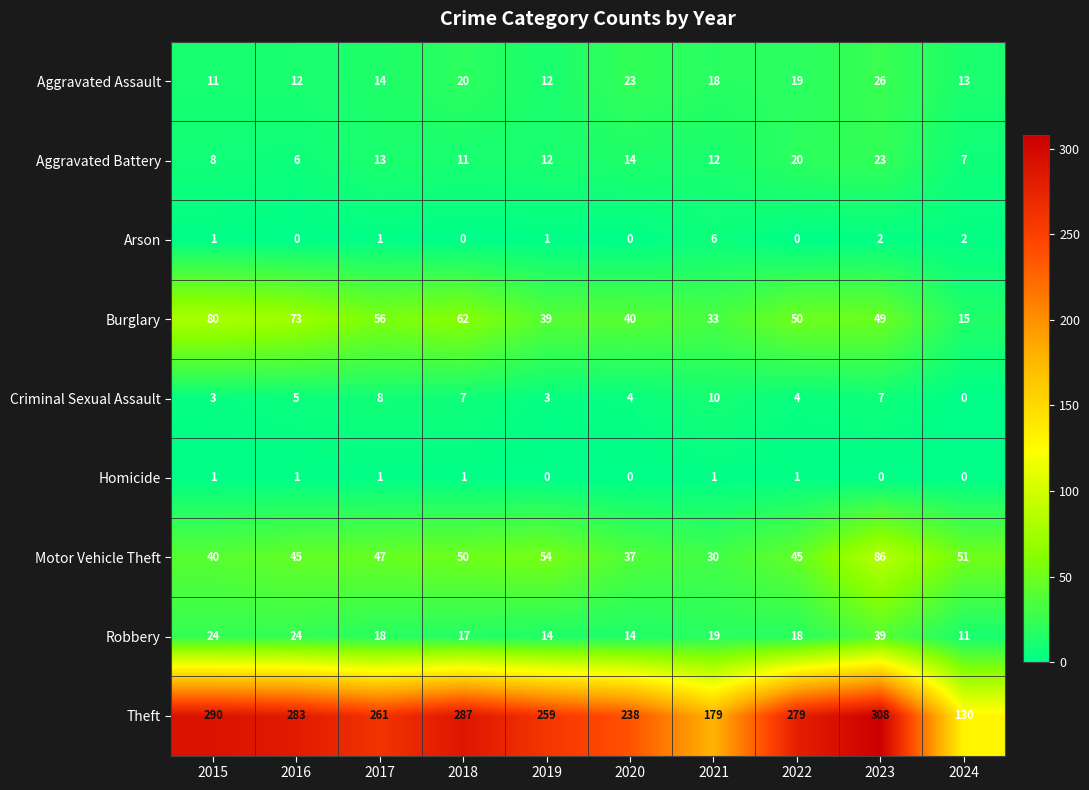

At how many categories does at least one series exceed 169?

9